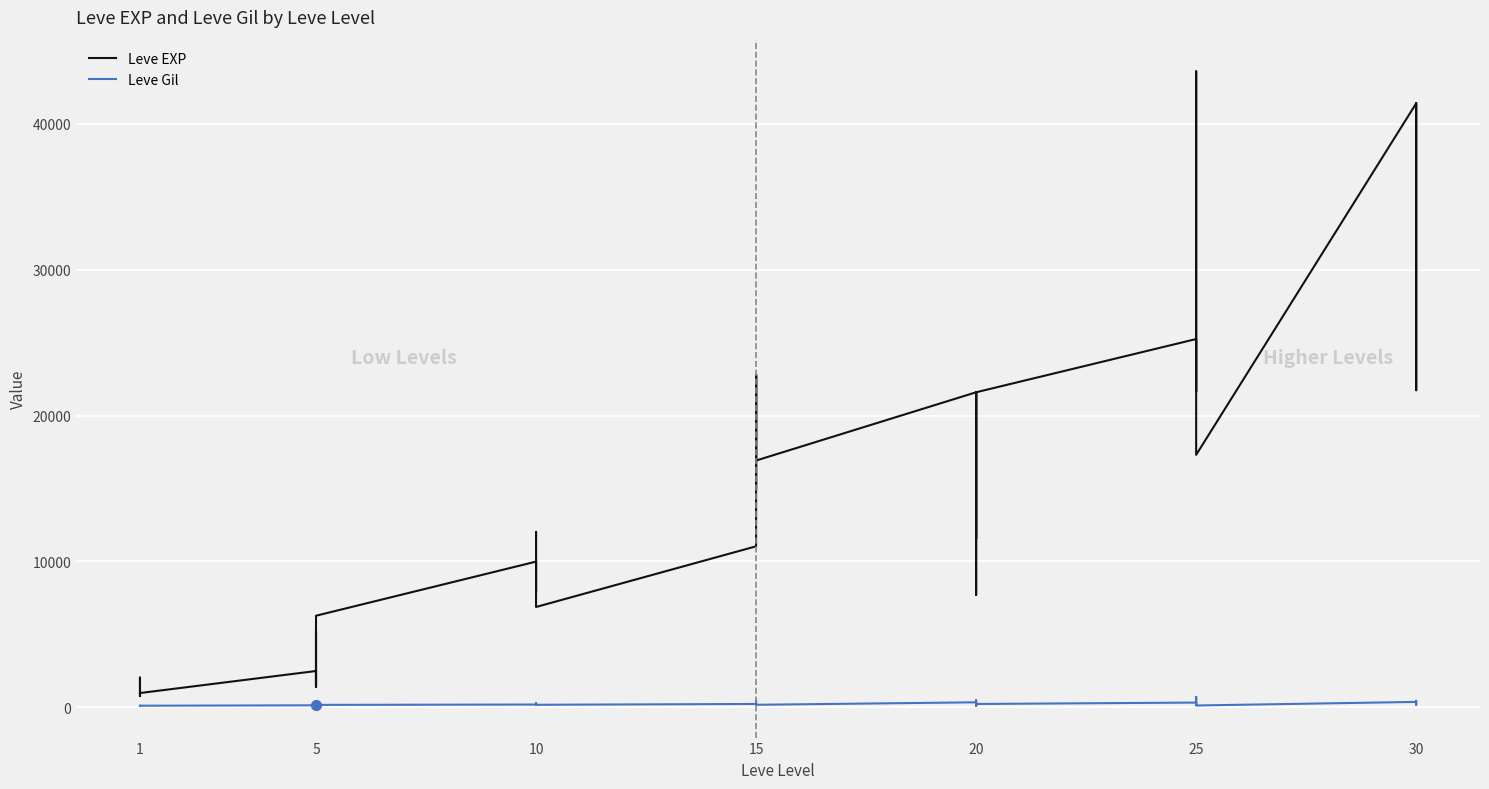

Which series has the largest total across all categories?

Leve EXP